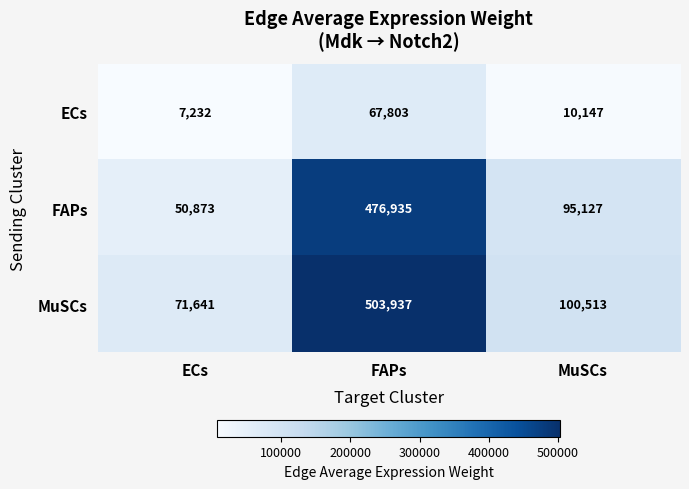

Reading right to left, list all the values displayed in this chart.

ECs: 10147	67803	7232
FAPs: 95127	476935	50873
MuSCs: 100513	503937	71641